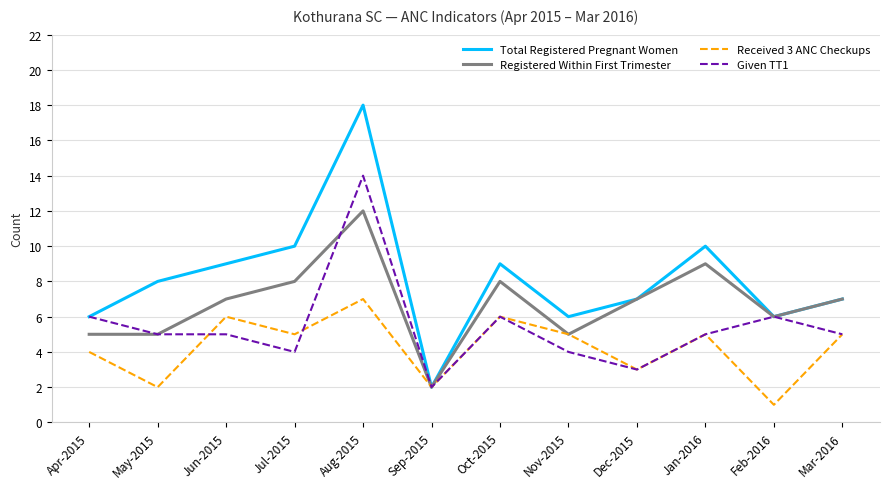

What position from the right is Sep-2015?

7